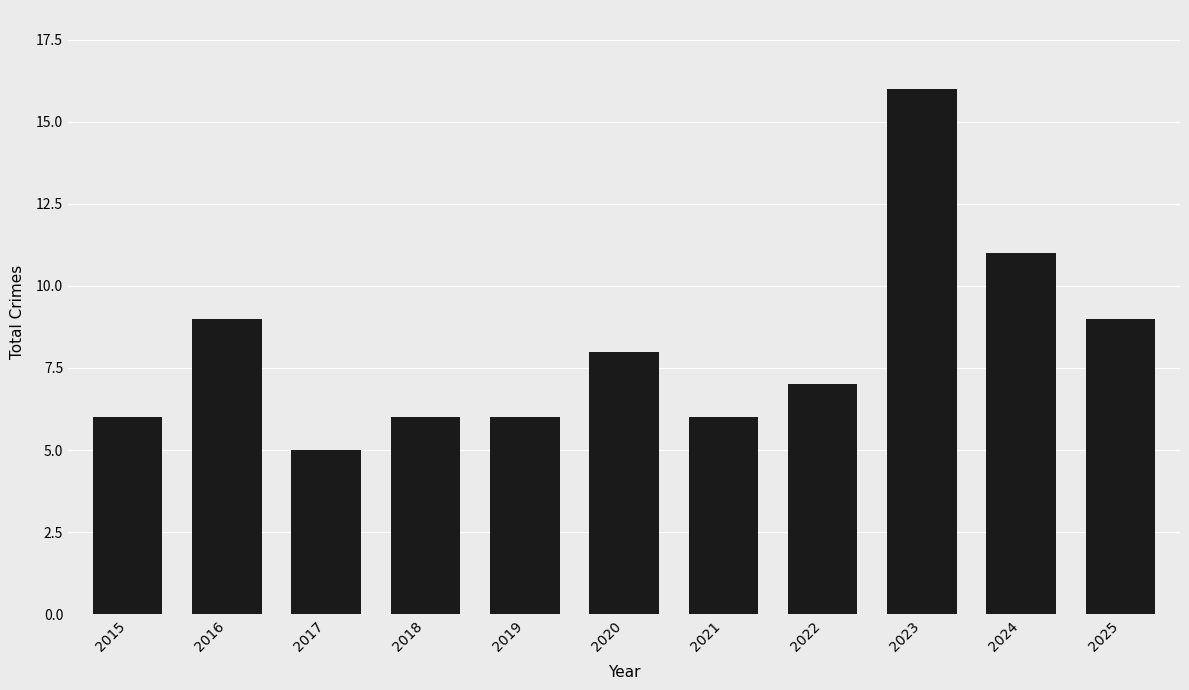

What is the value of the 4th bar from the left?

6